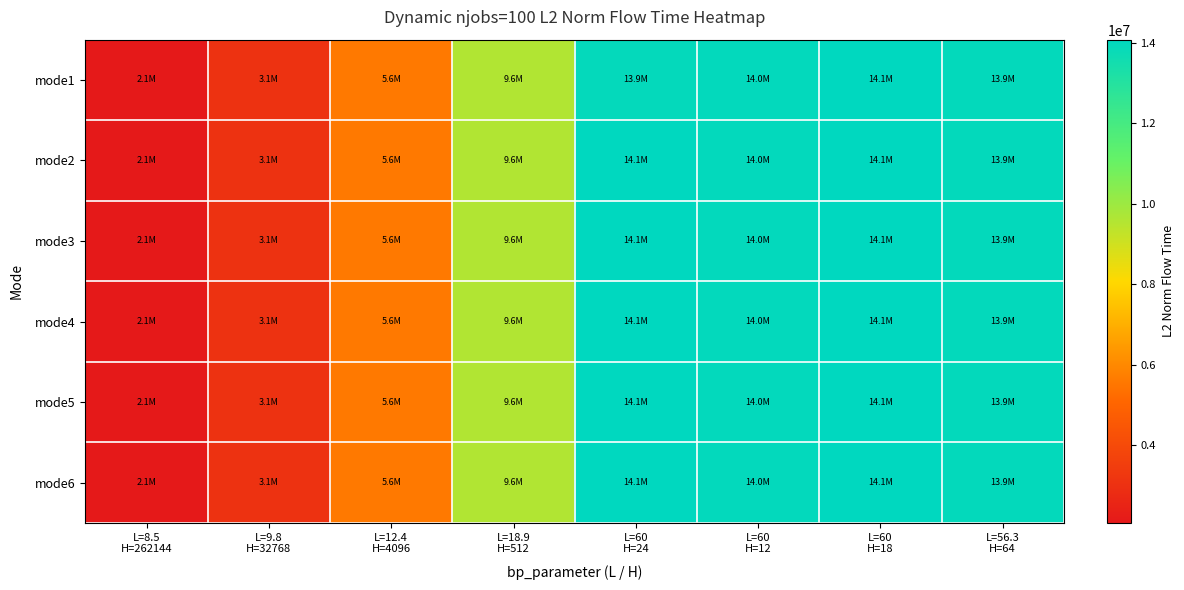

At L=60 H=24, list the series in order from smallest to largest.

mode1, mode2, mode3, mode4, mode5, mode6